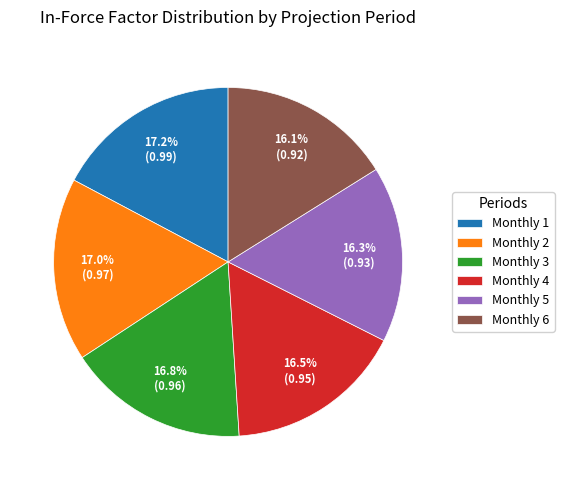

How many slices are in this pie chart?

6